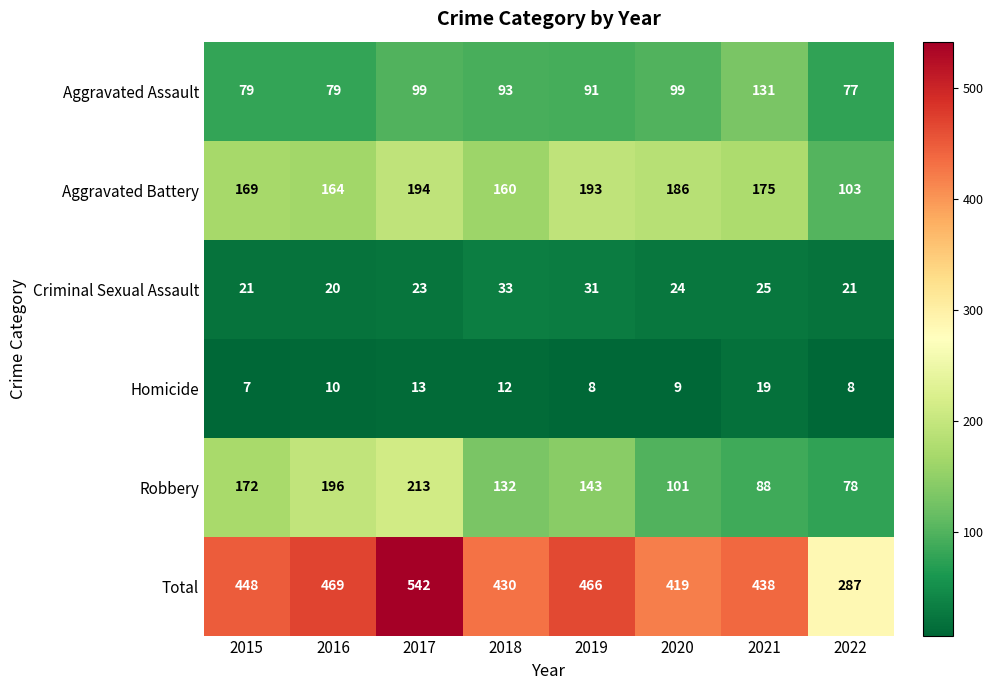

Rank the series at 2017 from highest to lowest value.

Total, Robbery, Aggravated Battery, Aggravated Assault, Criminal Sexual Assault, Homicide